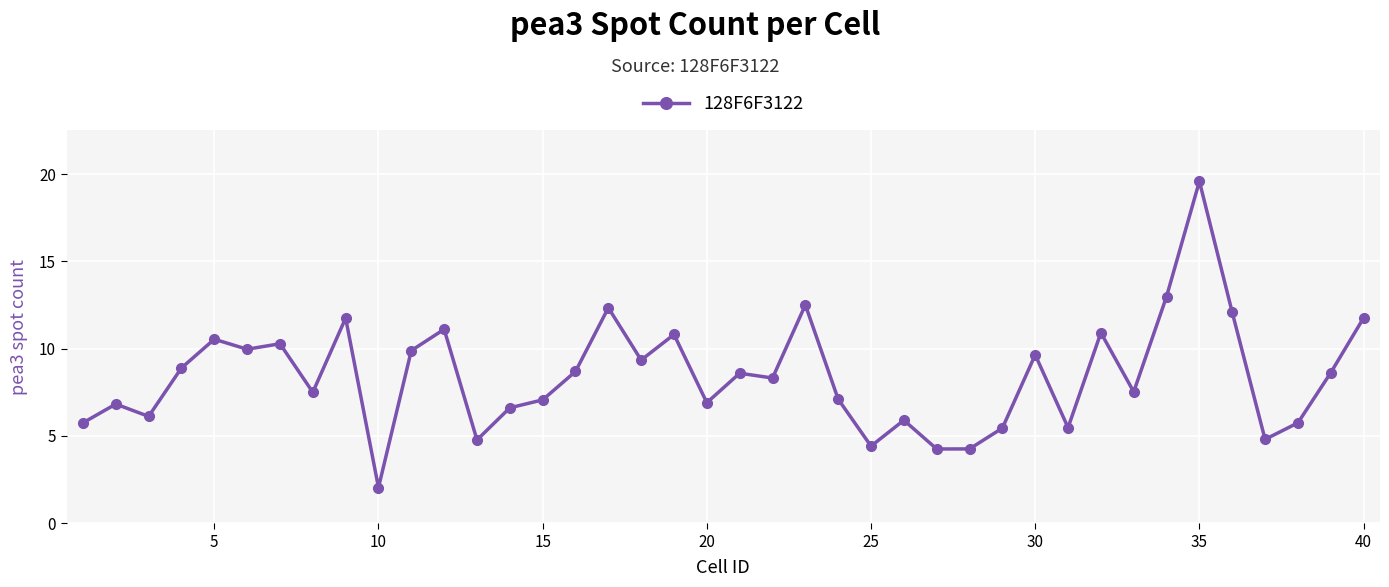

What is the sum of all values?

337.2